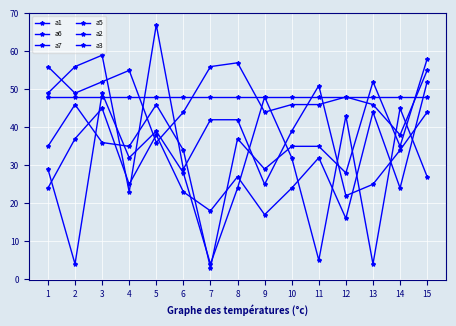

Reading left to right, list all the values displayed in this chart.

a1: 49	56	59	23	67	29	42	42	25	39	51	22	25	34	44
a6: 24	37	45	25	38	23	18	27	17	24	32	16	44	24	52
a7: 35	46	36	35	46	34	3	37	29	35	35	28	52	35	58
a5: 56	49	52	55	36	44	56	57	44	46	46	48	46	38	55
a2: 29	4	49	32	39	28	4	24	48	32	5	43	4	45	27
a3: 48	48	48	48	48	48	48	48	48	48	48	48	48	48	48